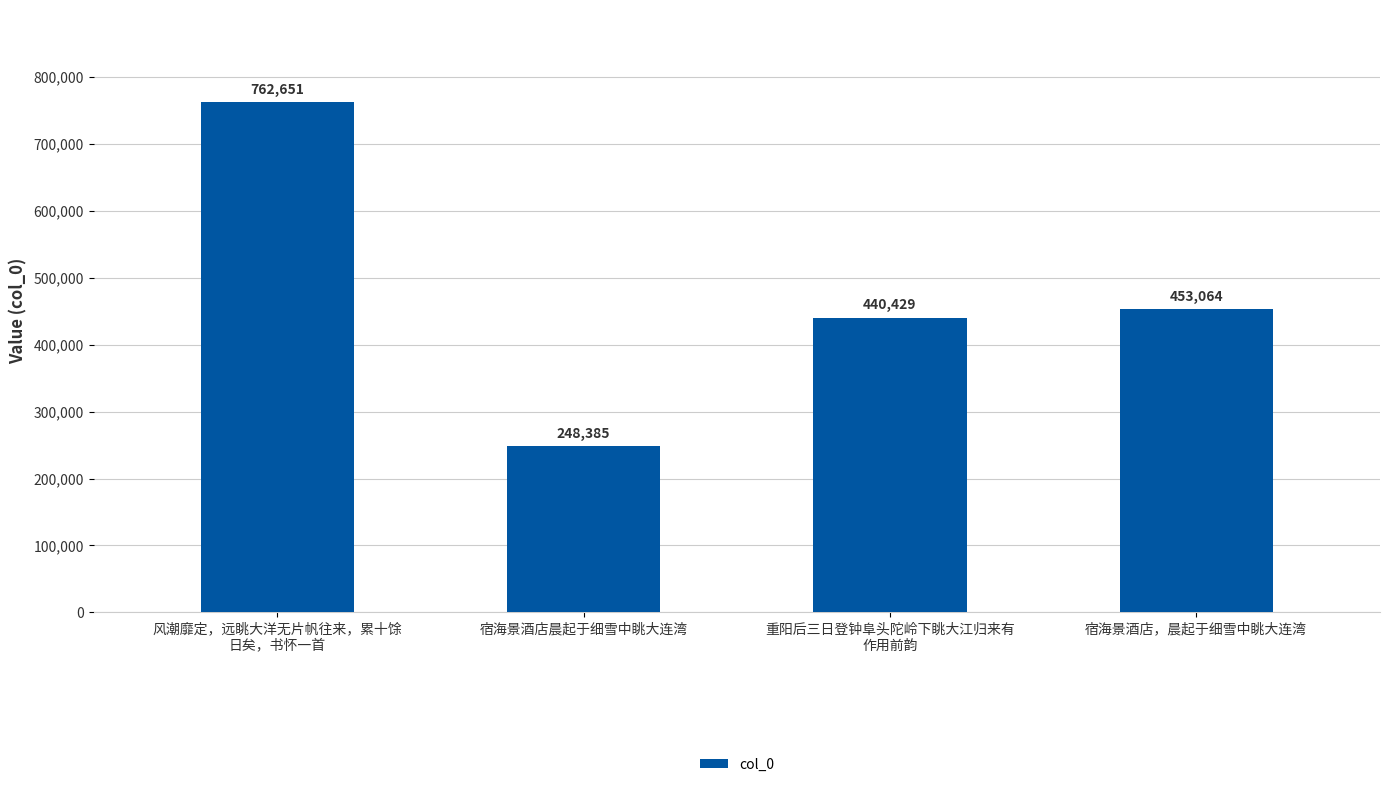

Where does the data first go above 453064?

风潮靡定，远眺大洋无片帆往来，累十馀
日矣，书怀一首